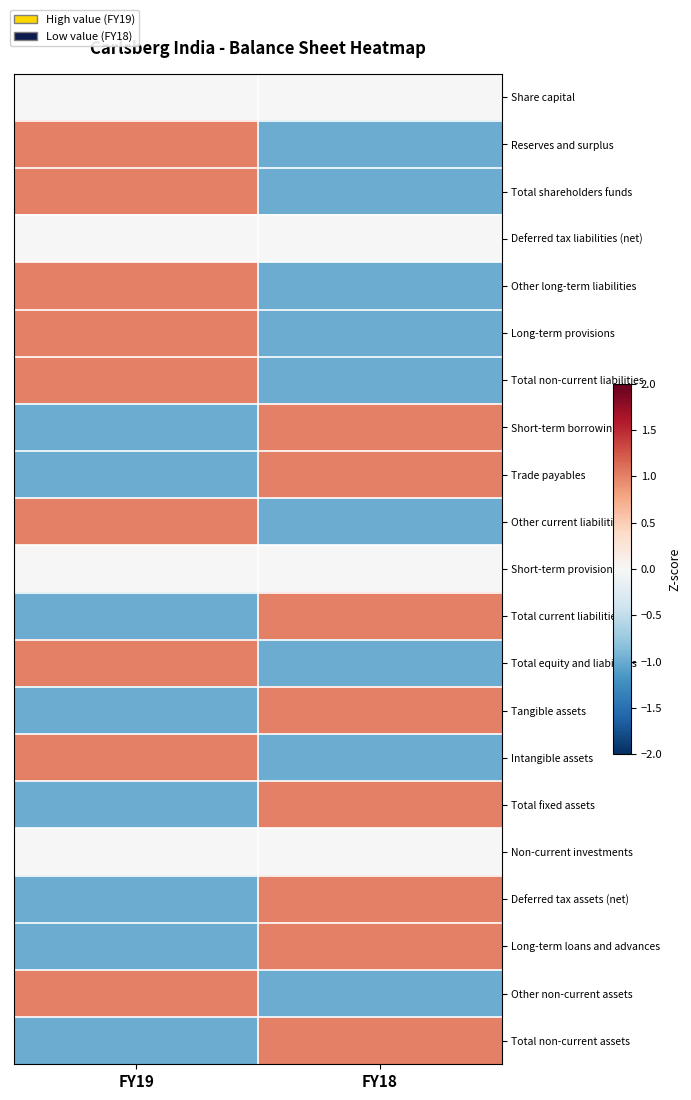

Which series has the largest range (max minus min)?

Reserves and surplus